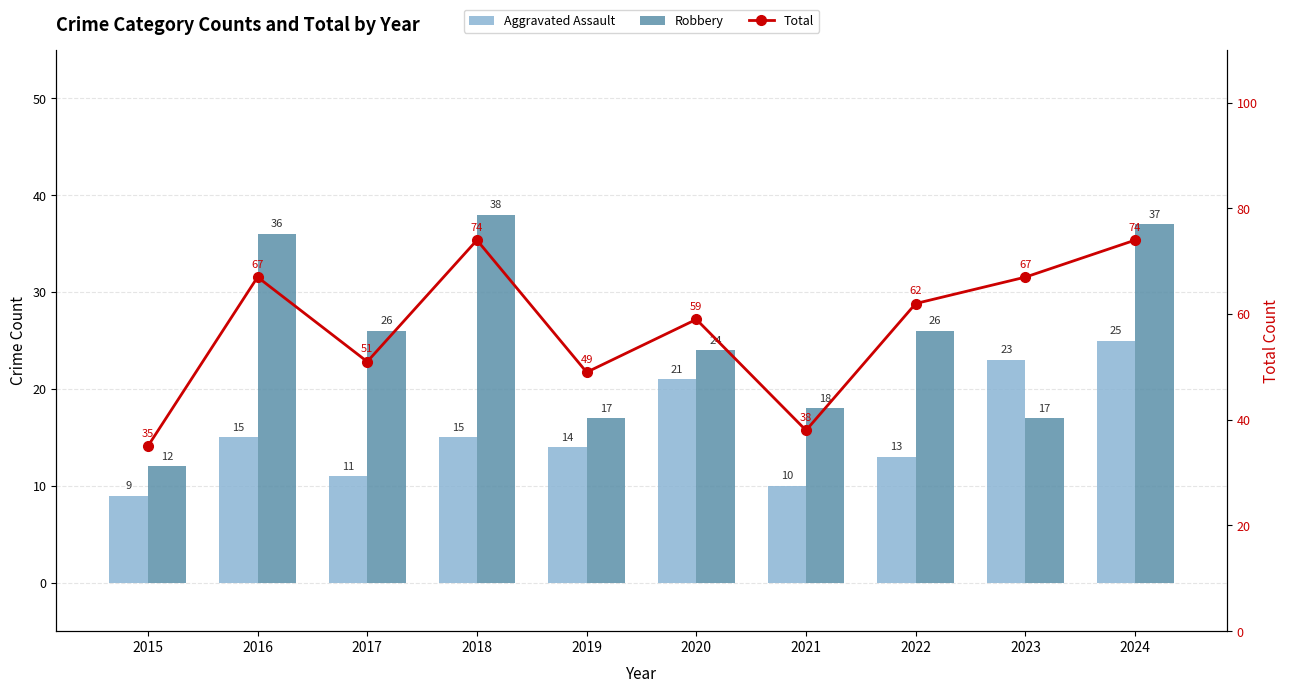

Count the number of data series in this chart.

3